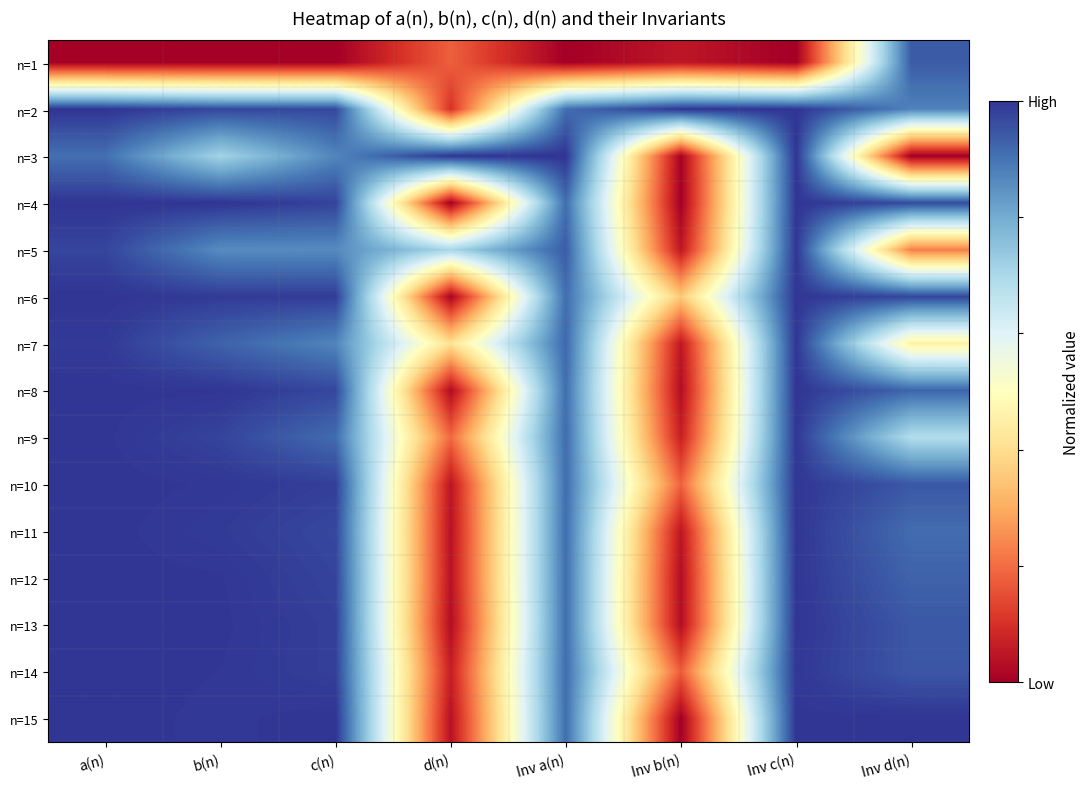

At which category does the chart reach its peak across all series?

a(n)